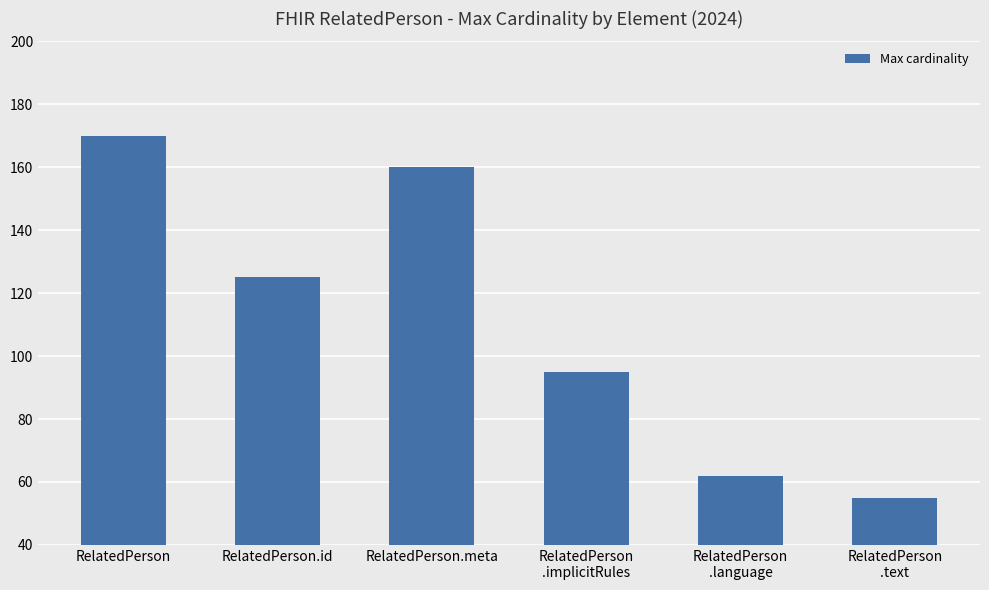

Approximately how many times larger is the value at RelatedPerson
.implicitRules compared to RelatedPerson.meta?

0.6